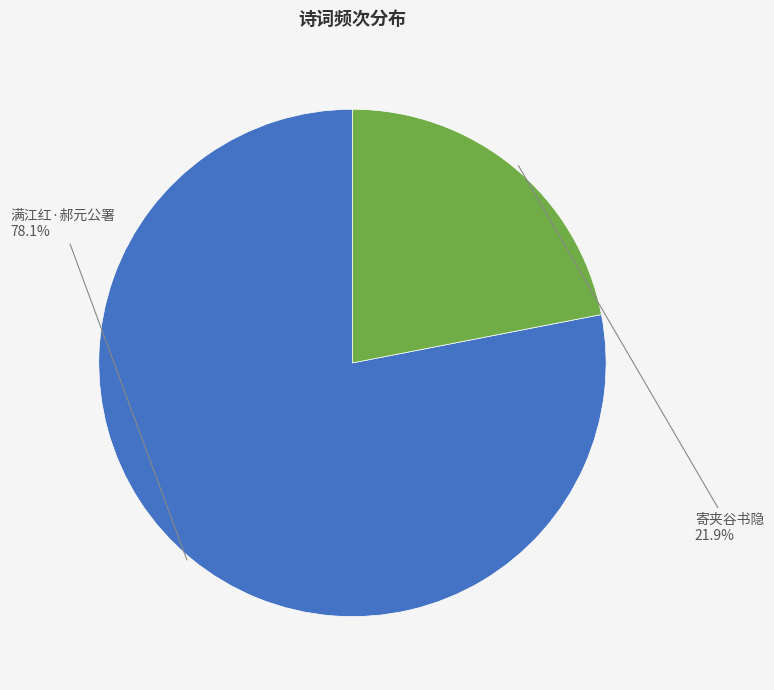

Is there a majority slice in this chart?

Yes